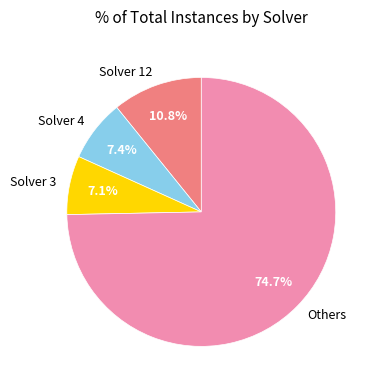

Is there a majority slice in this chart?

Yes